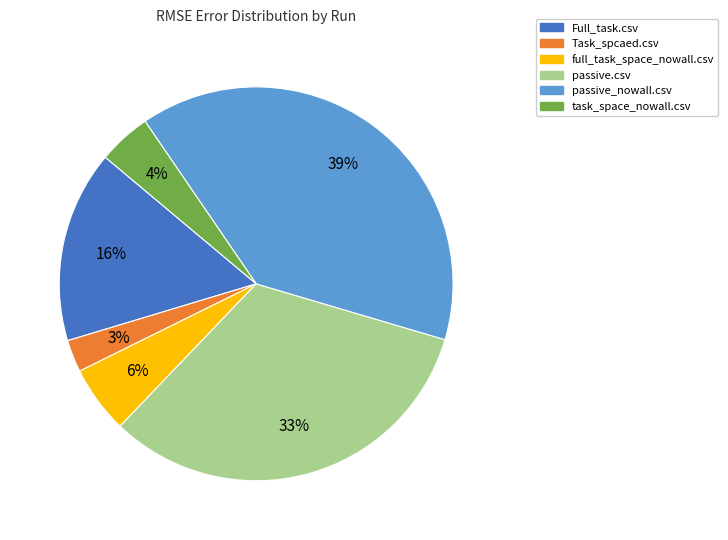

What is the largest slice in the pie chart?

passive_nowall.csv